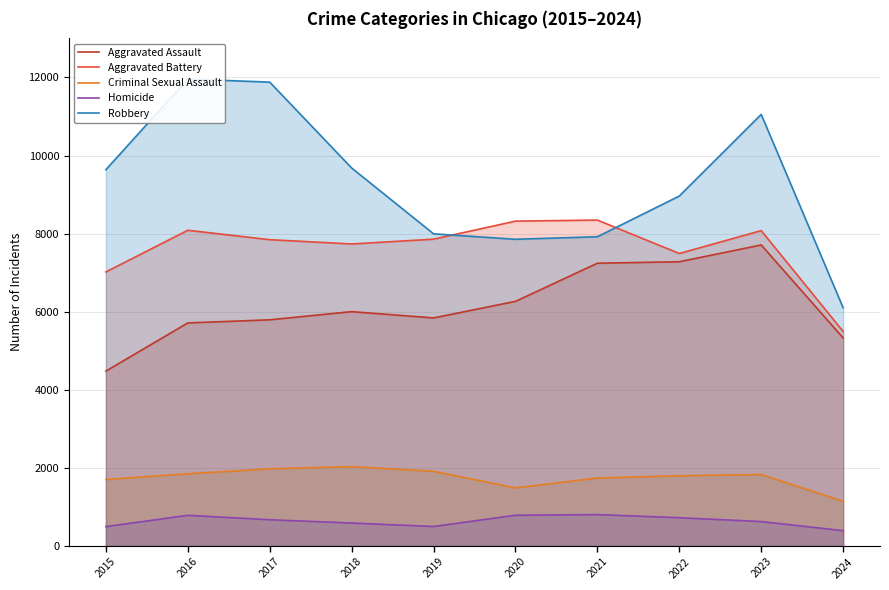

Rank the series by their maximum value, from lowest to highest.

Homicide, Criminal Sexual Assault, Aggravated Assault, Aggravated Battery, Robbery